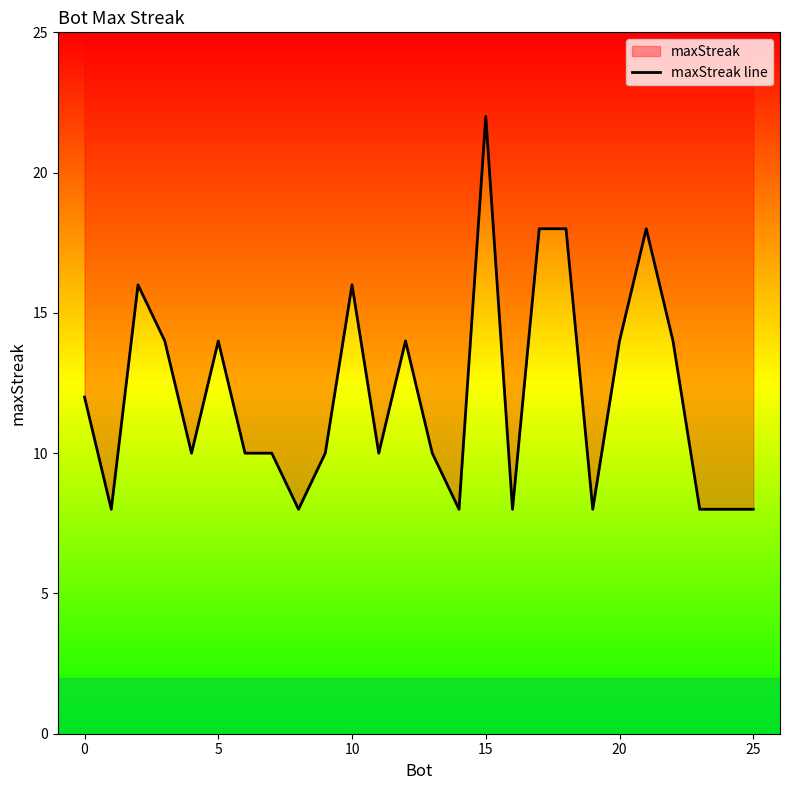

What is the ratio of the value at 8 to the value at 18?

0.4